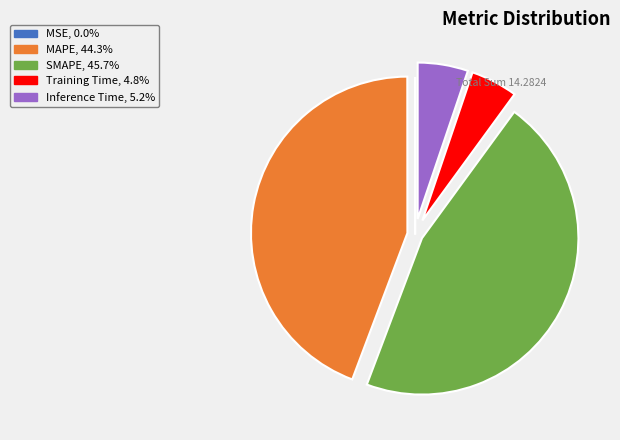

Combined, do Inference Time and MAPE account for over 50%?

No